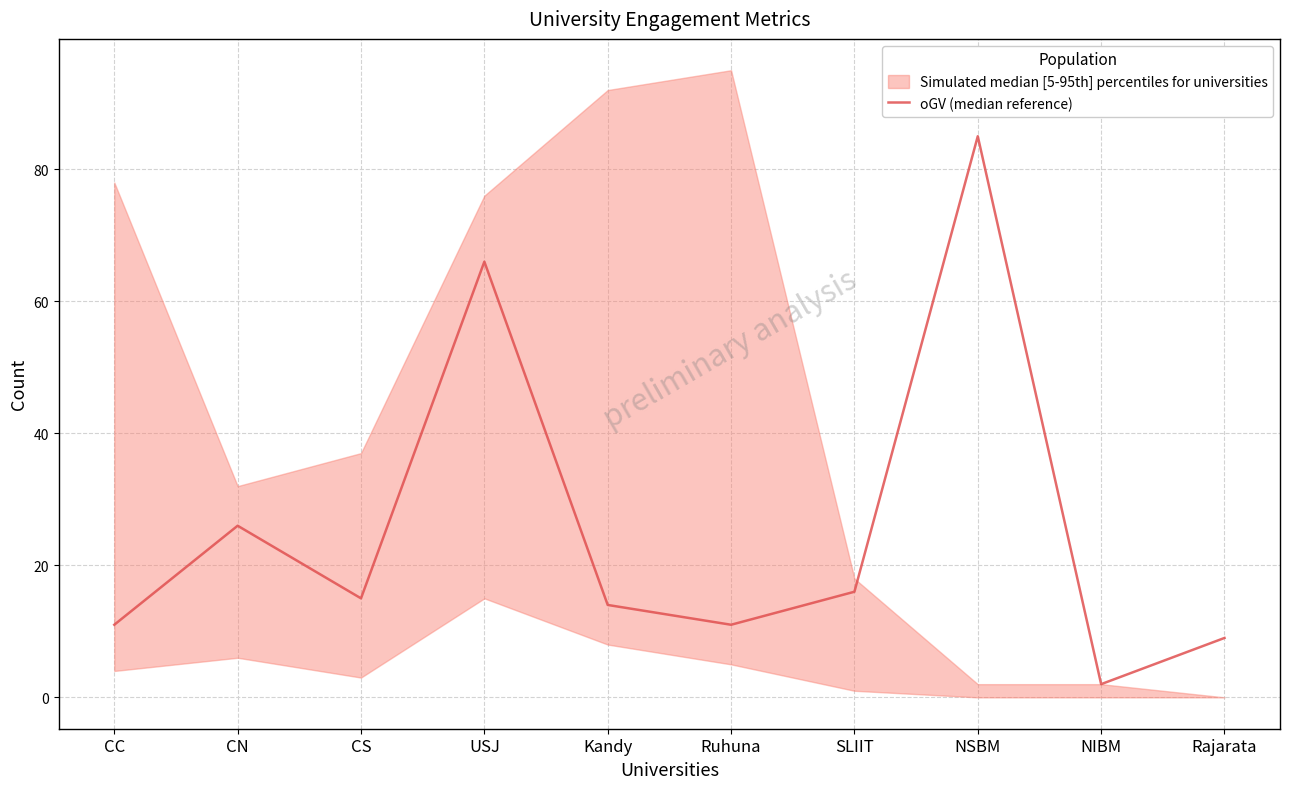

Which label corresponds to the smallest value in the chart?

NIBM